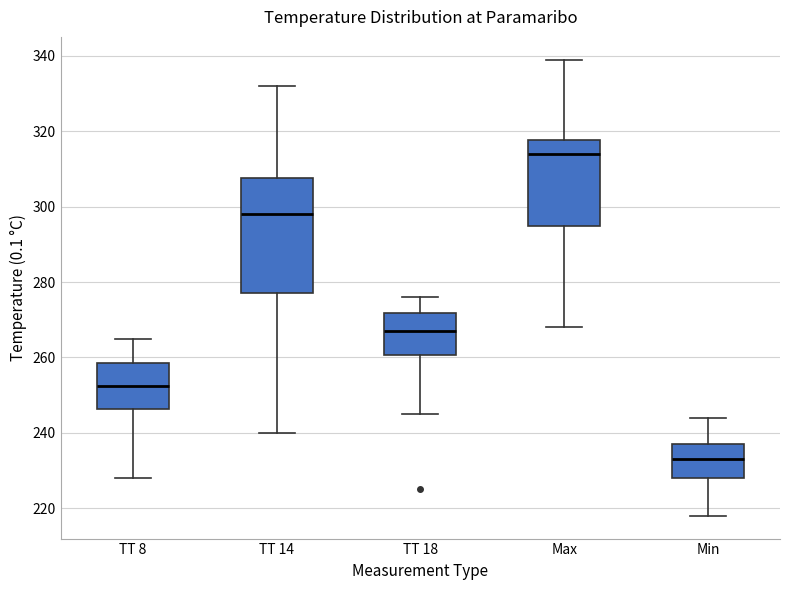

Reading left to right, read every box against the y-axis: the position of its median line, the range the box covers, and the ends of its whiskers. The values are not printed on the chart, so give them approximately, as read against the axis.

TT 8: median 252, box 246 to 258, whiskers 228 to 266
TT 14: median 298, box 278 to 308, whiskers 240 to 332
TT 18: median 268, box 260 to 272, whiskers 246 to 276
Max: median 314, box 296 to 318, whiskers 268 to 340
Min: median 234, box 228 to 238, whiskers 218 to 244